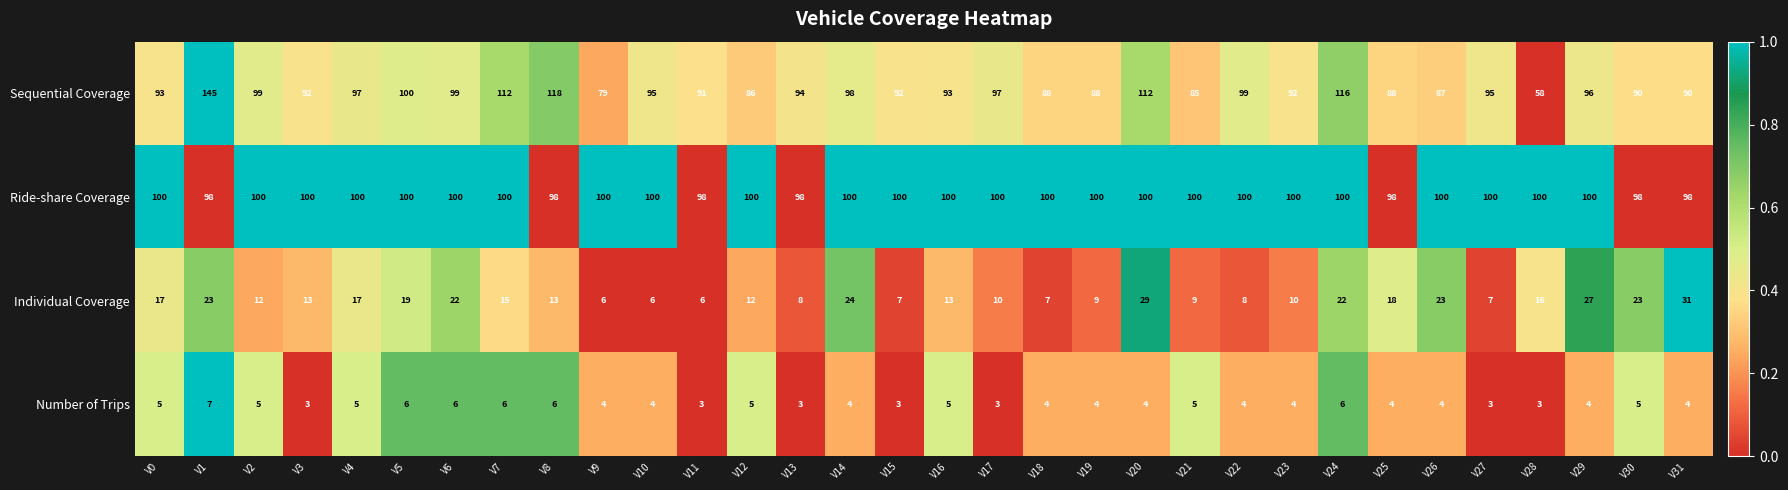

Is it true that Individual Coverage equals 4 at V0?

False